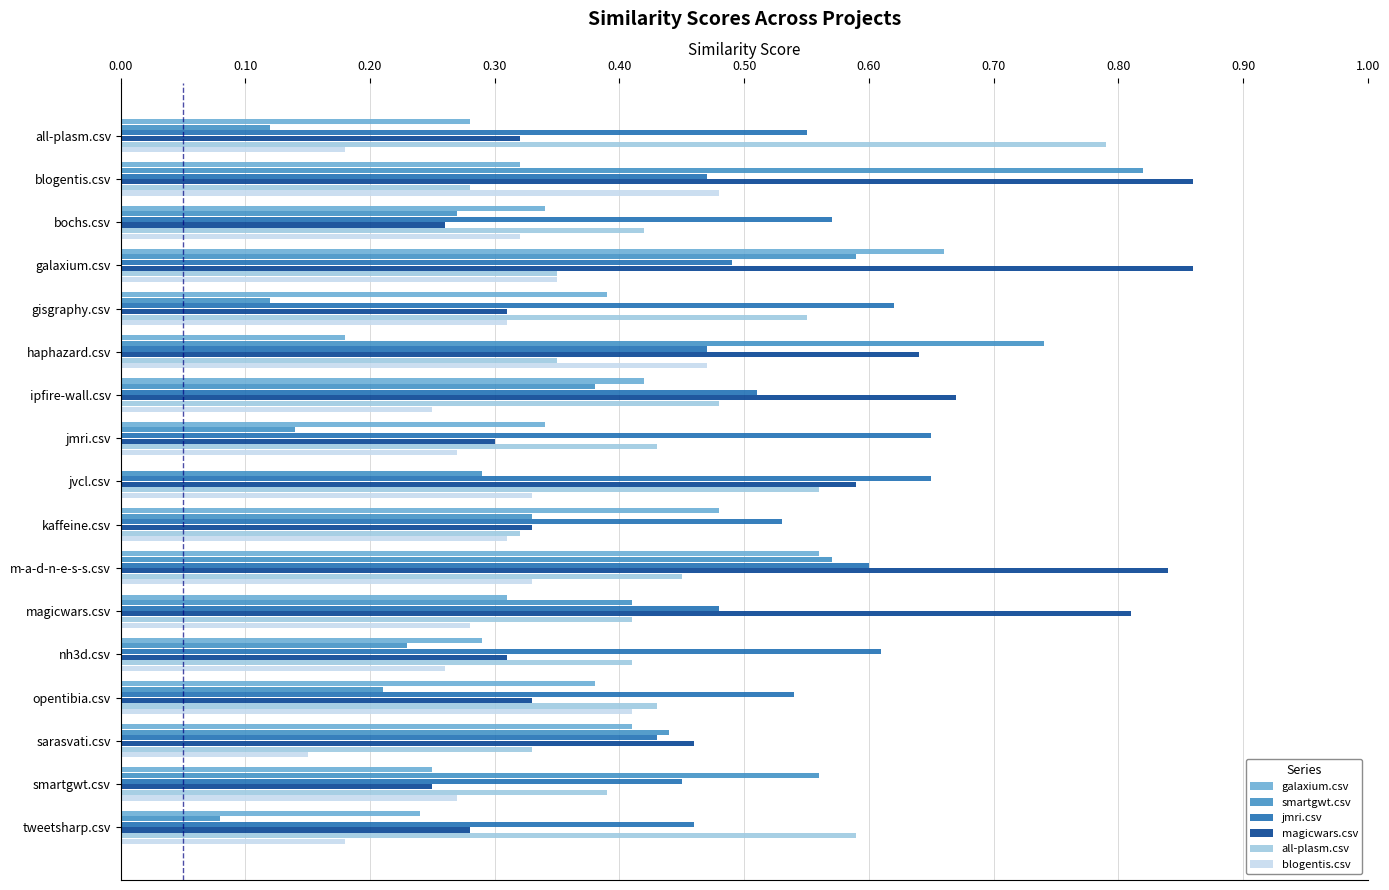

The magicwars.csv series shows 0.5 at jmri.csv. True or false?

False